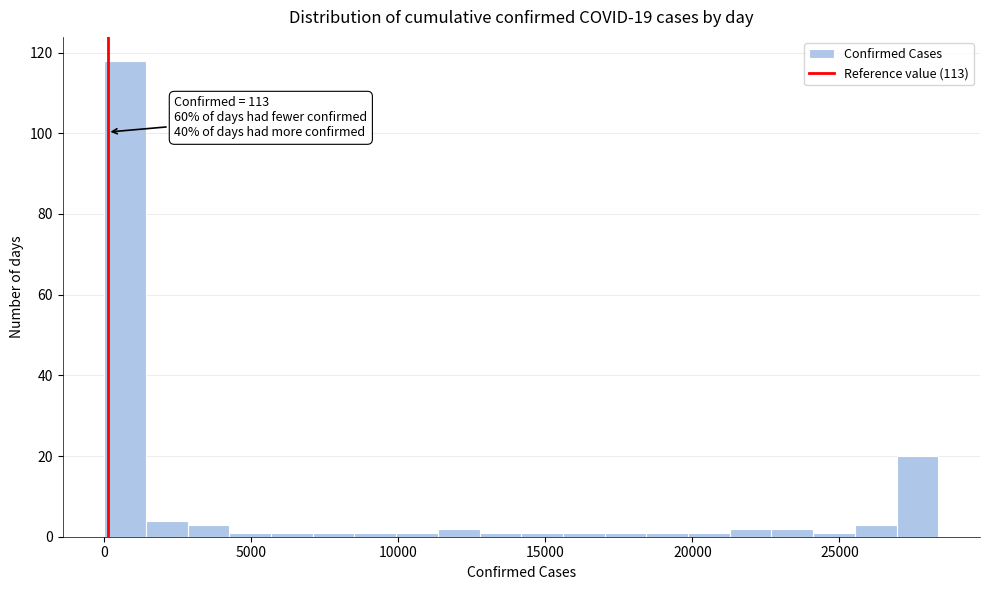

Read against the x-axis, roughly where is the centre of the tallest bar?

500